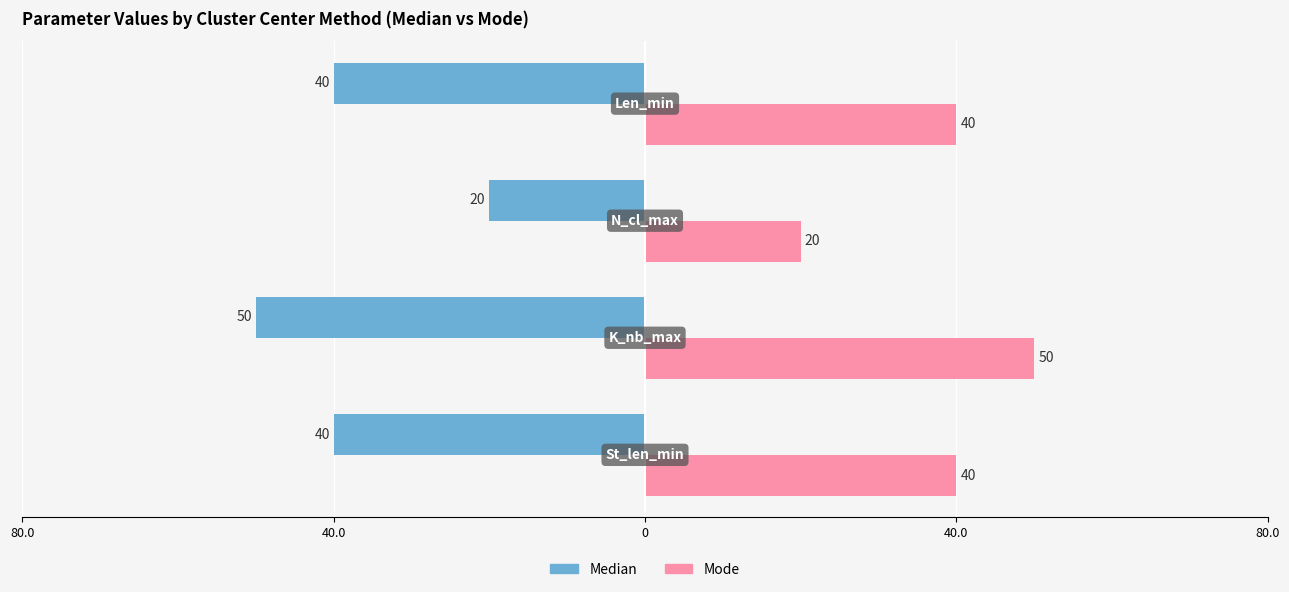

What are all the series names shown in the legend?

Median, Mode